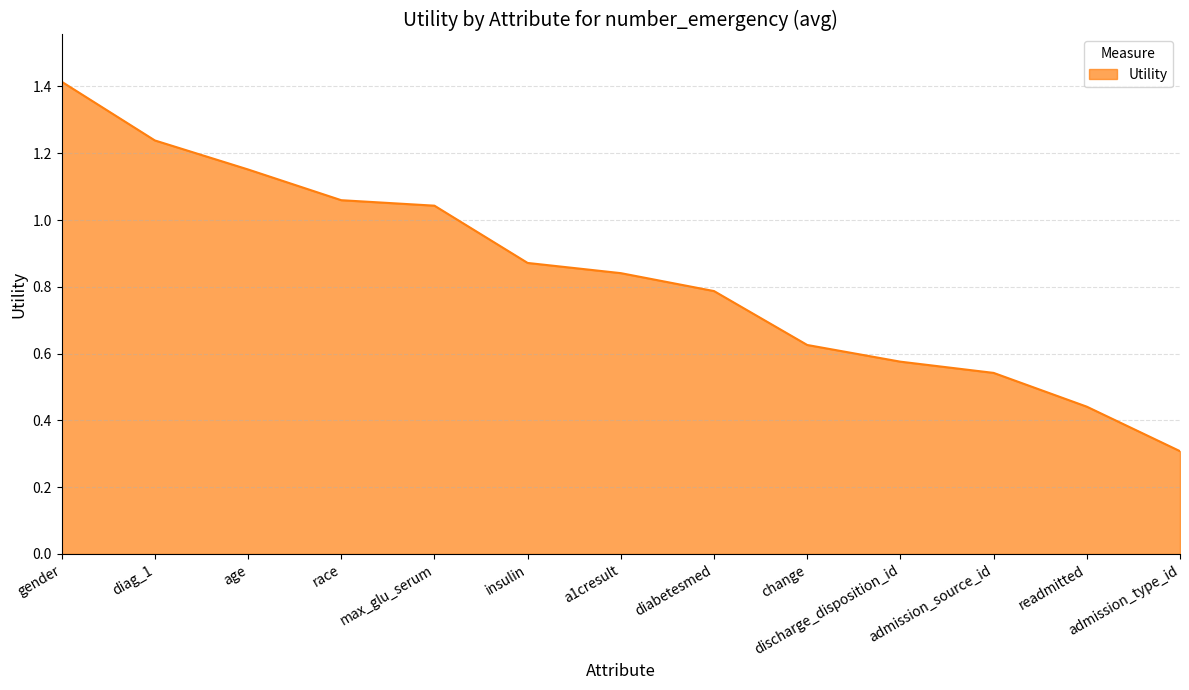

List the labels in order of value, largest first.

gender, diag_1, age, race, max_glu_serum, insulin, a1cresult, diabetesmed, change, discharge_disposition_id, admission_source_id, readmitted, admission_type_id